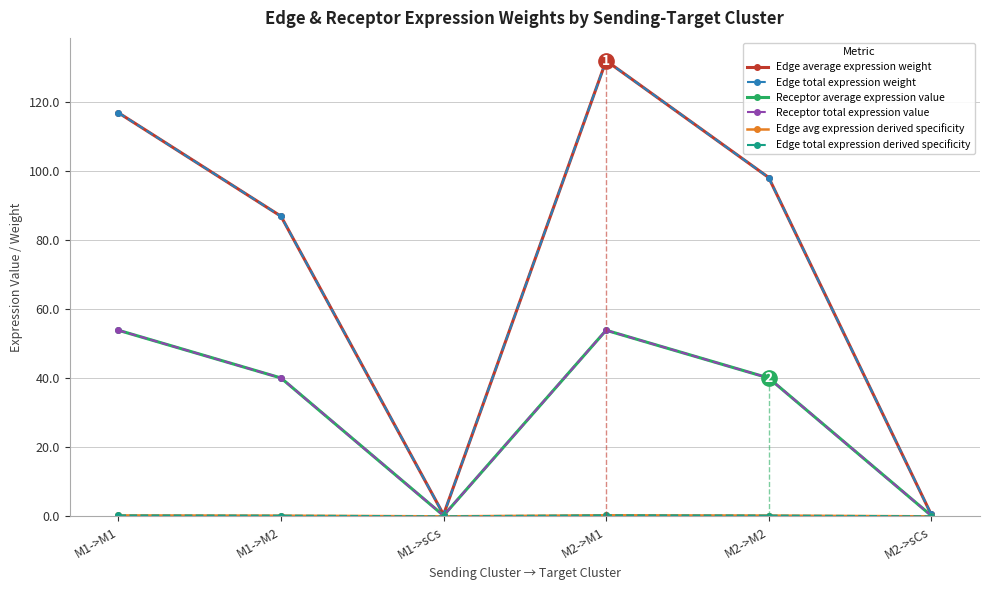

True or false: Receptor average expression value has more than 0 points higher than both neighbors.

True